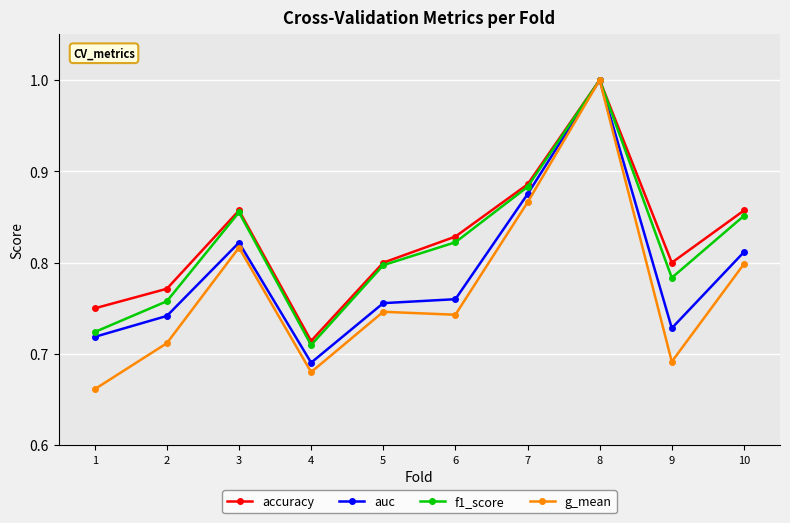

Where is auc nearest to the value 0?

4